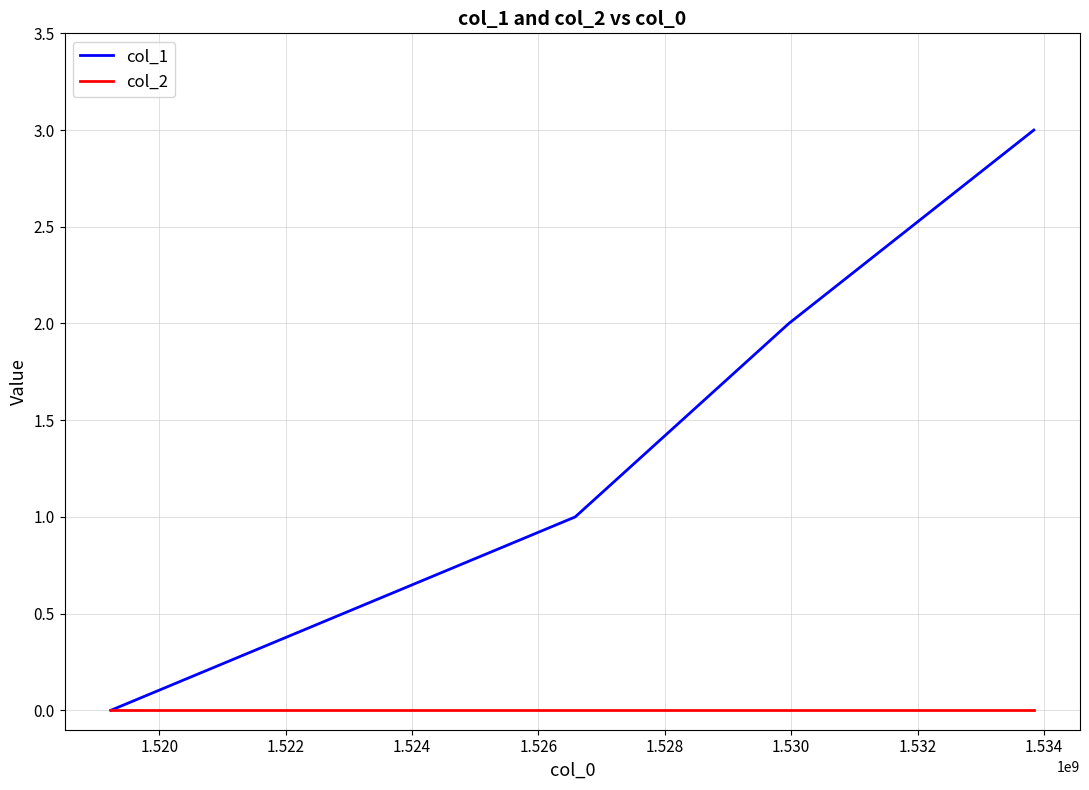

List the series in order of their peak value, lowest first.

col_2, col_1